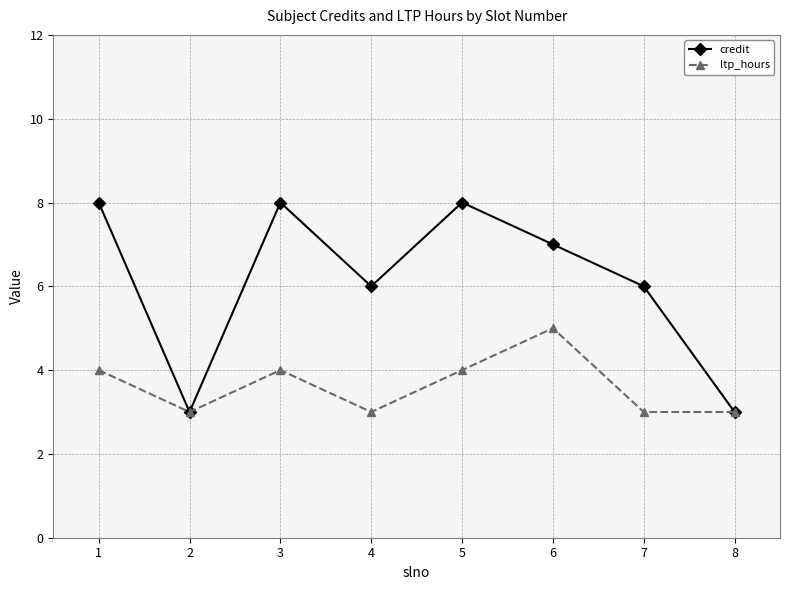

Is it true that ltp_hours equals 4 at 5?

True